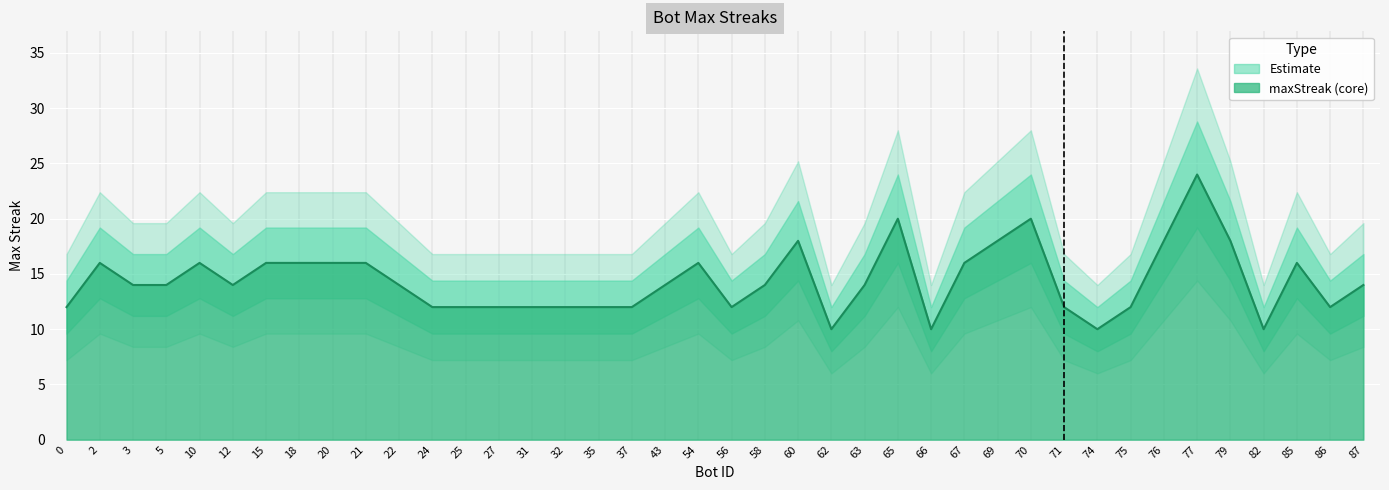

Is it true that the value at 67 is 22?

False